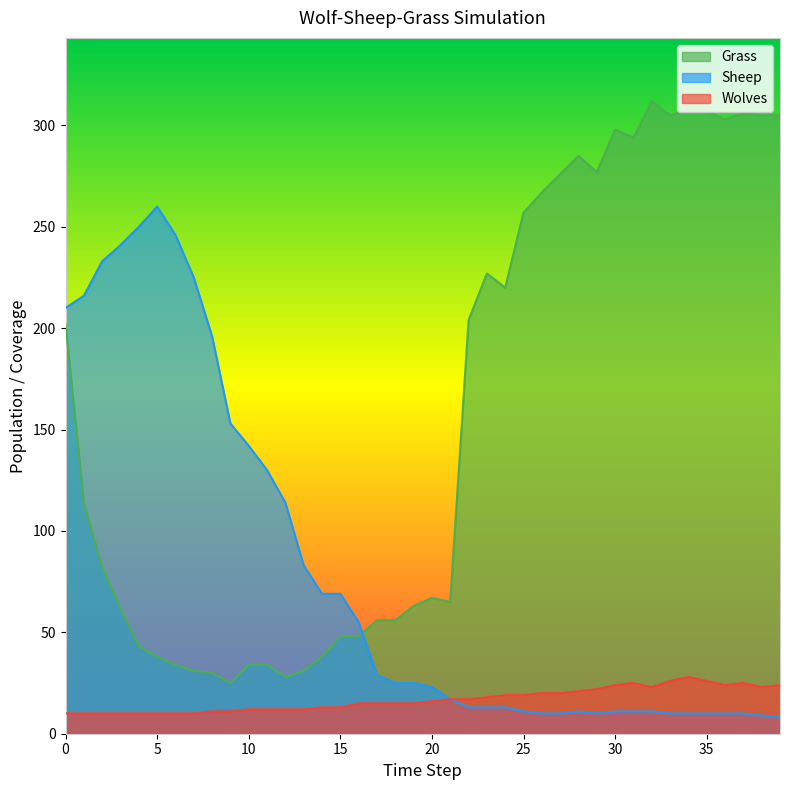

At which category does Wolves reach its first local peak?

31